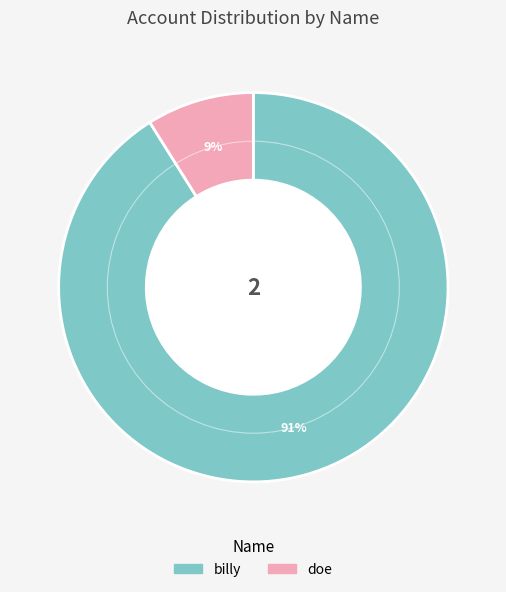

Count the number of slices in the pie.

2